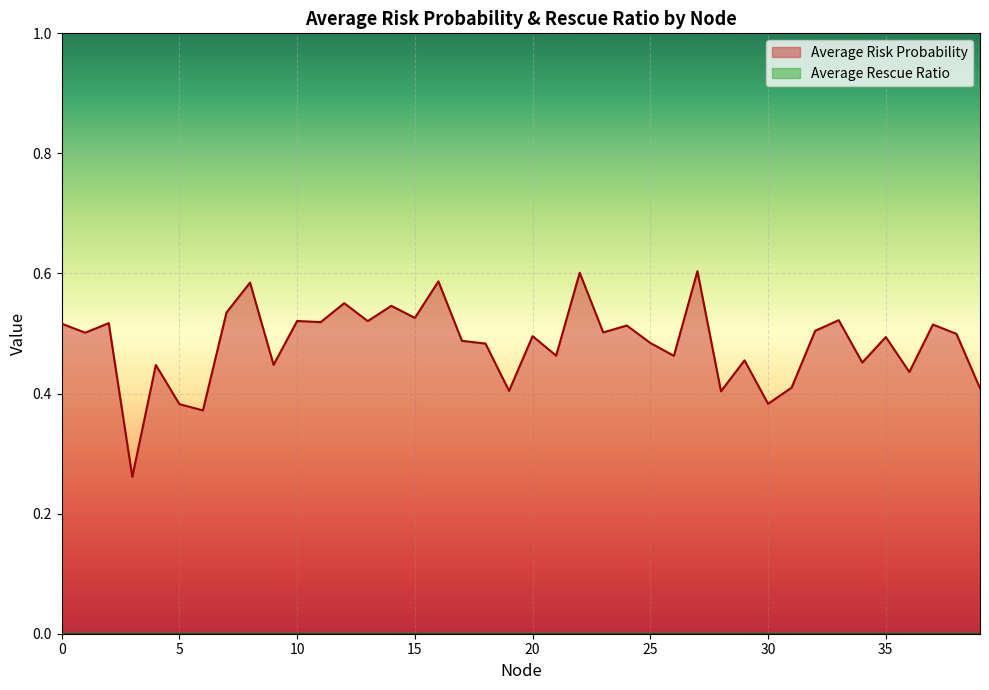

What is the greatest value displayed?

0.6